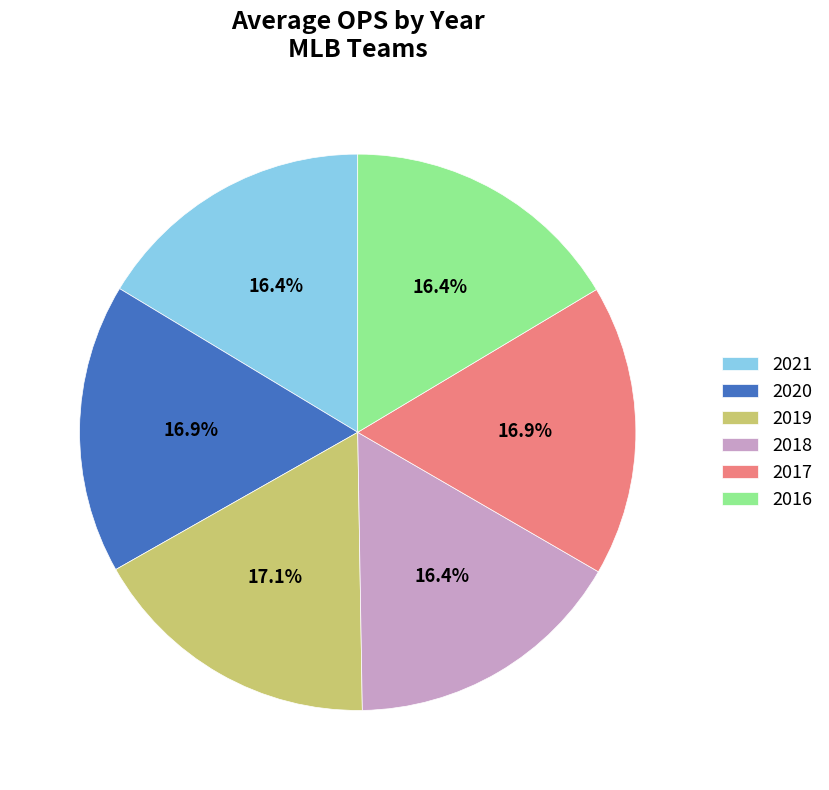

What is the ratio of the value at 2018 to the value at 2020?

1.0